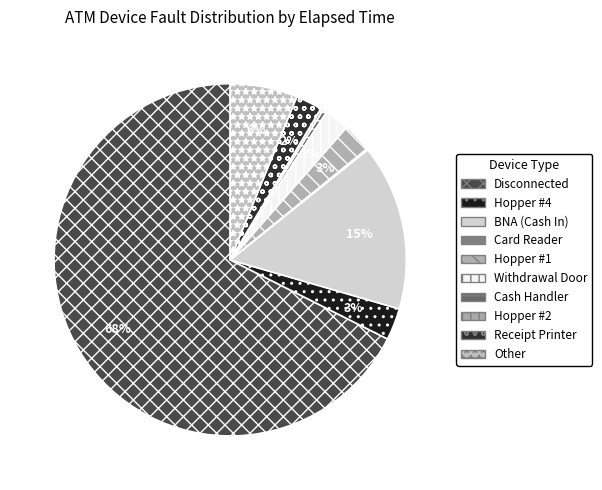

To the nearest percent, what is the difference between the largest and smallest slice percentages?

67%